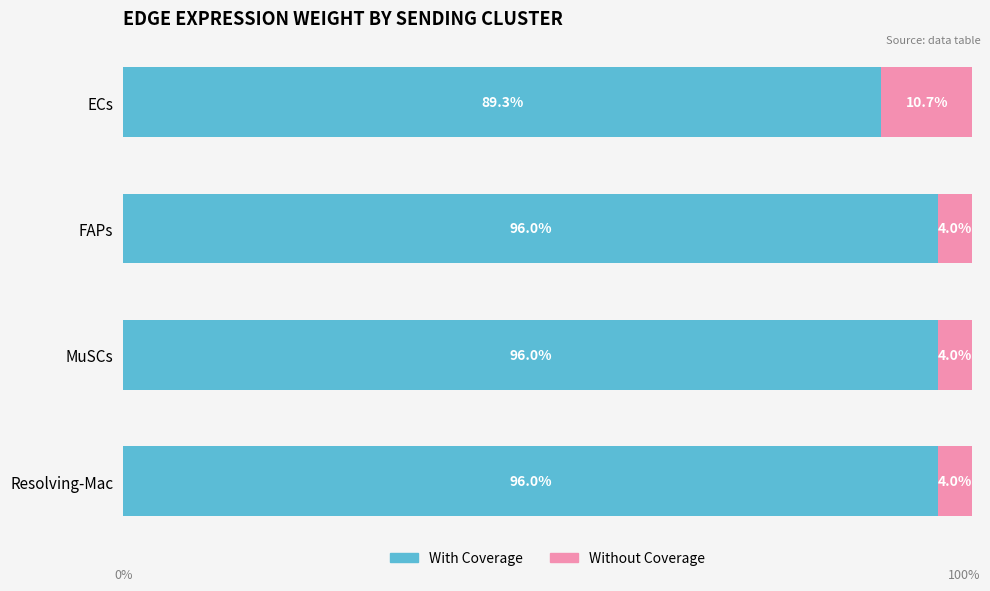

At which label does With Coverage reach its minimum?

ECs